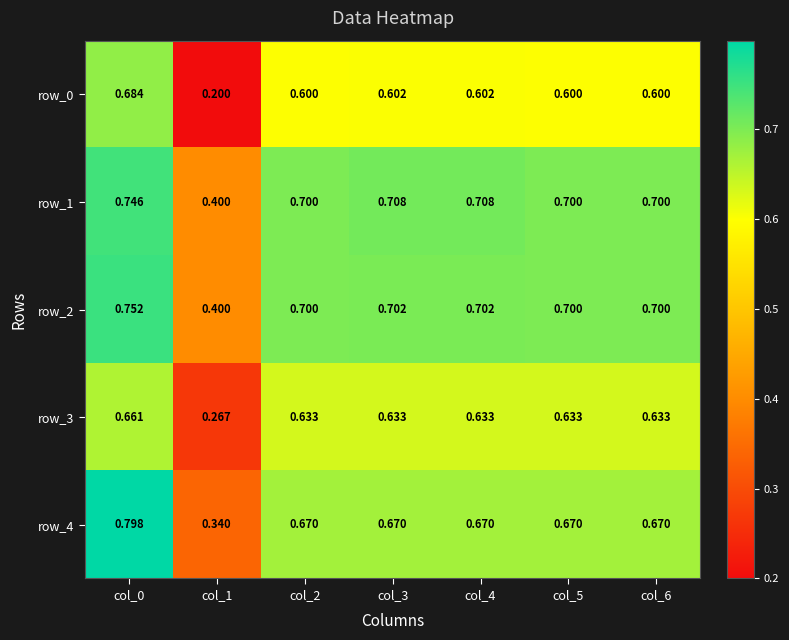

Is the value of row_0 at col_1 greater than the value of row_2 at col_0?

No